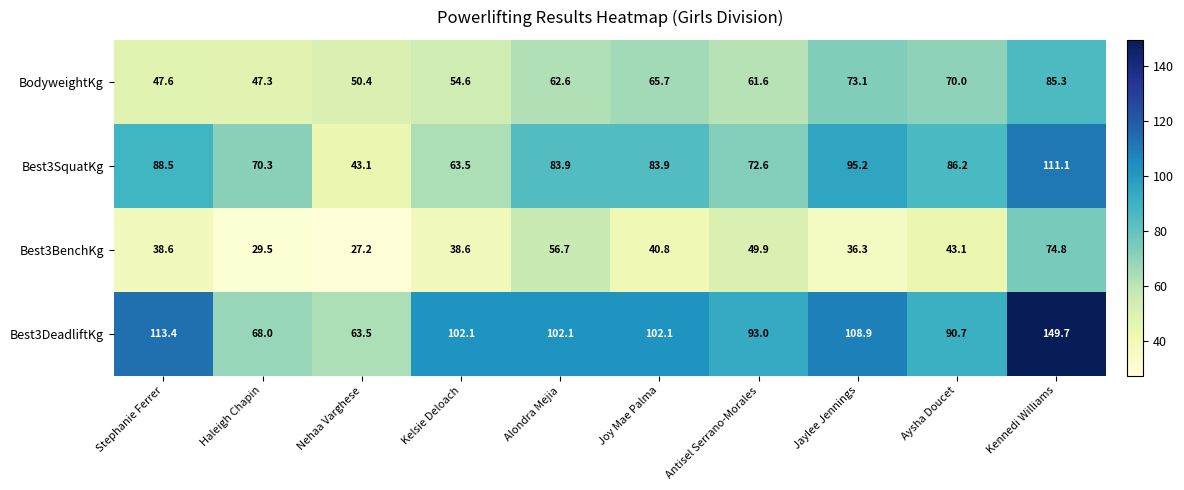

Rank the series at Kelsie Deloach from highest to lowest value.

Best3DeadliftKg, Best3SquatKg, BodyweightKg, Best3BenchKg